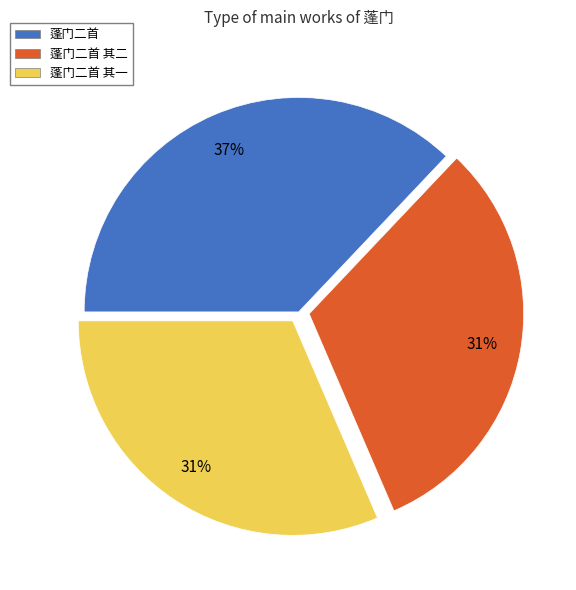

Does 蓬门二首 其二 represent more than half of the total?

No